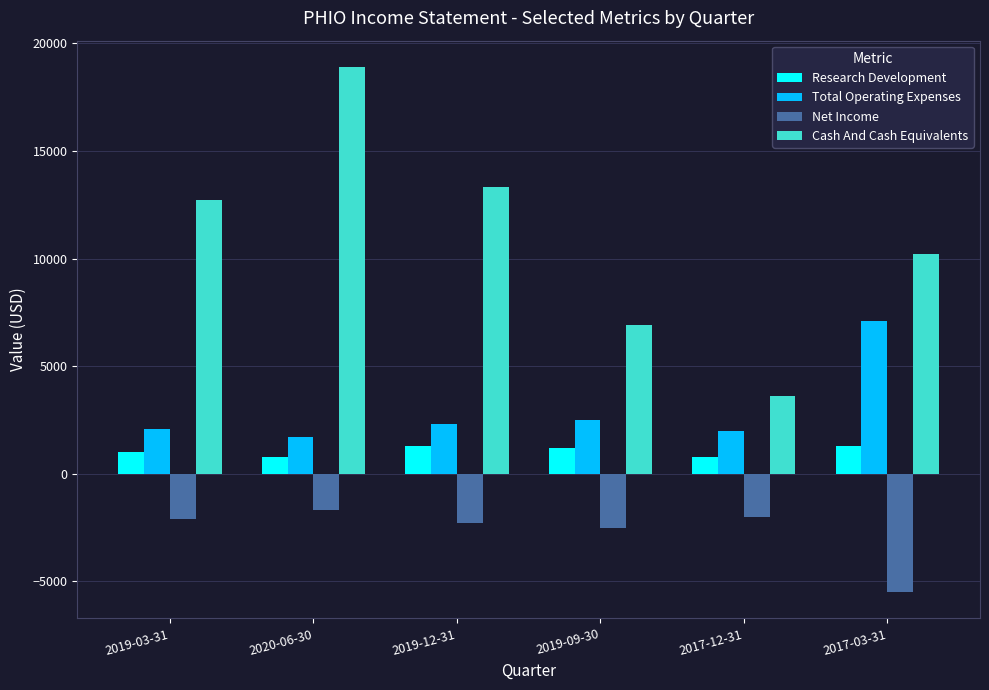

What is the label of the 6th bar from the right?

2019-03-31